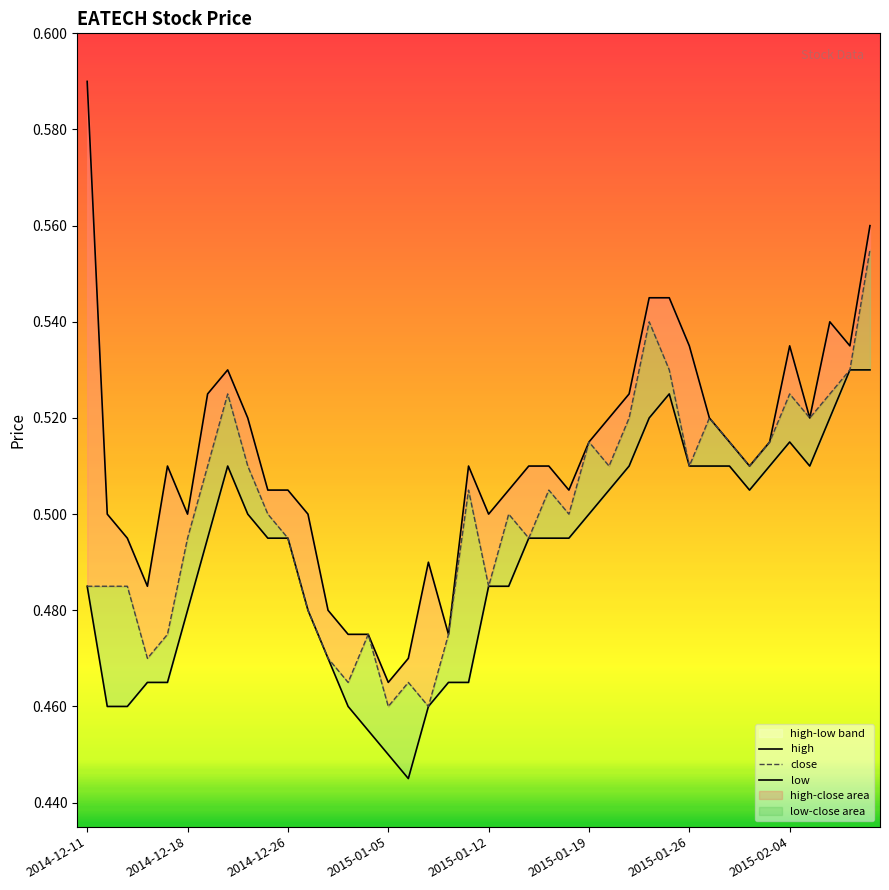

True or false: low and close intersect in this chart.

False